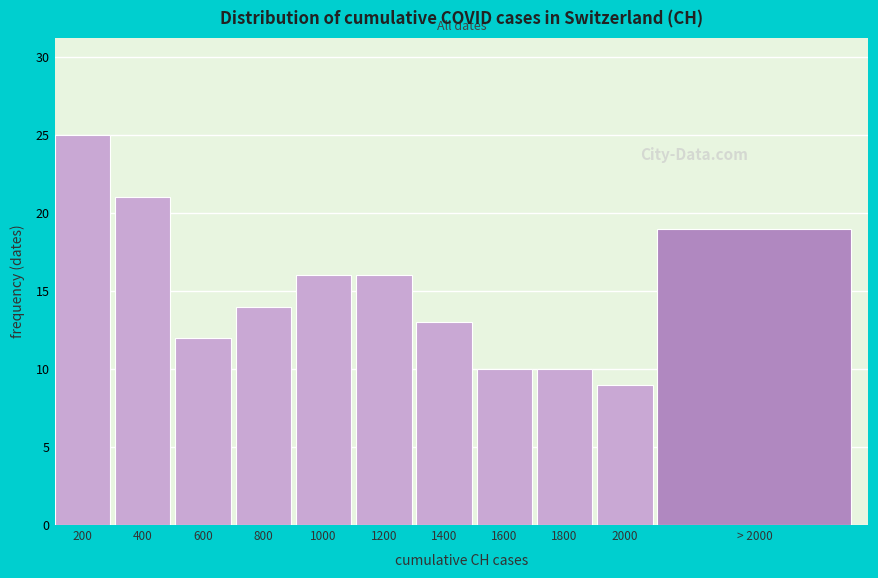

Reading left to right, extract all data points from this chart.

200=25	400=21	600=12	800=14	1000=16	1200=16	1400=13	1600=10	1800=10	2000=9	> 2000=19